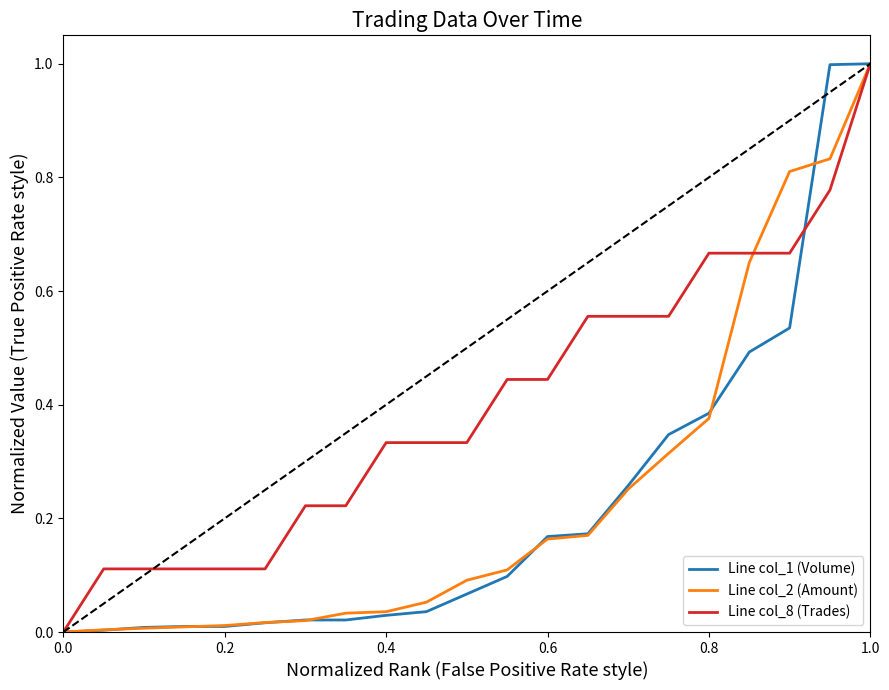

What is the highest value of the Line col_1 (Volume) series?

1.0